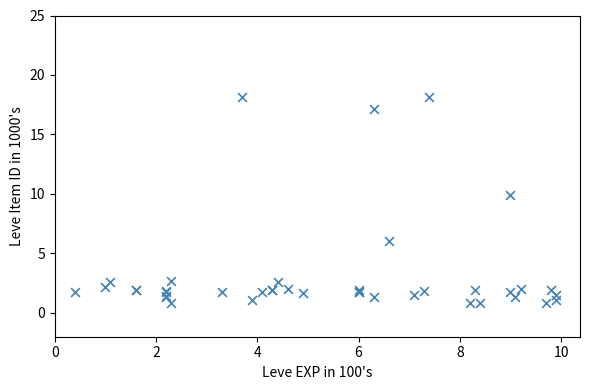

What Y value in the scatter plot is closest to 9?

9.9